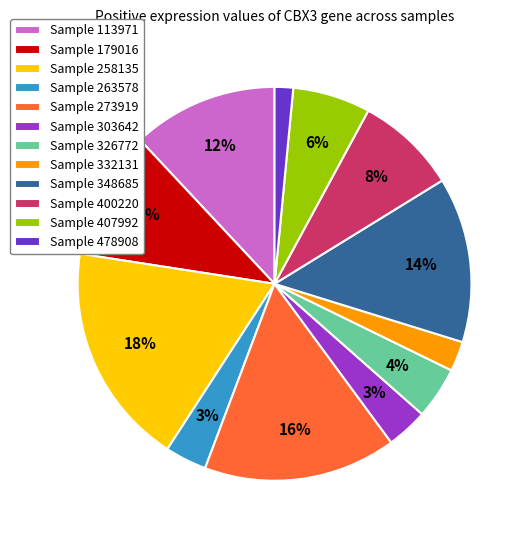

To the nearest percent, what is the average slice percentage?

8%